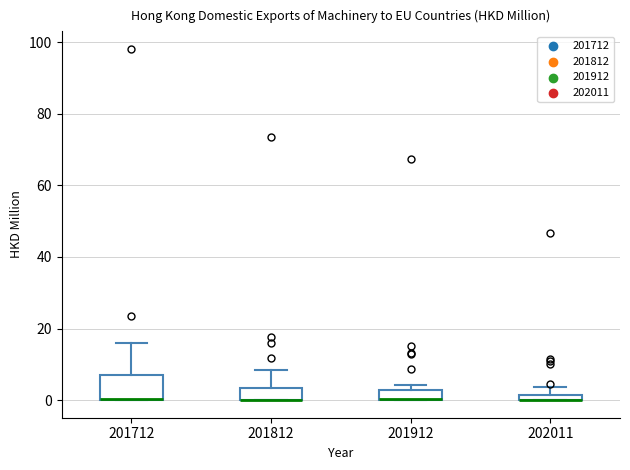

Comparing the boxes themselves (not the whiskers), which one is the tallest?

201712